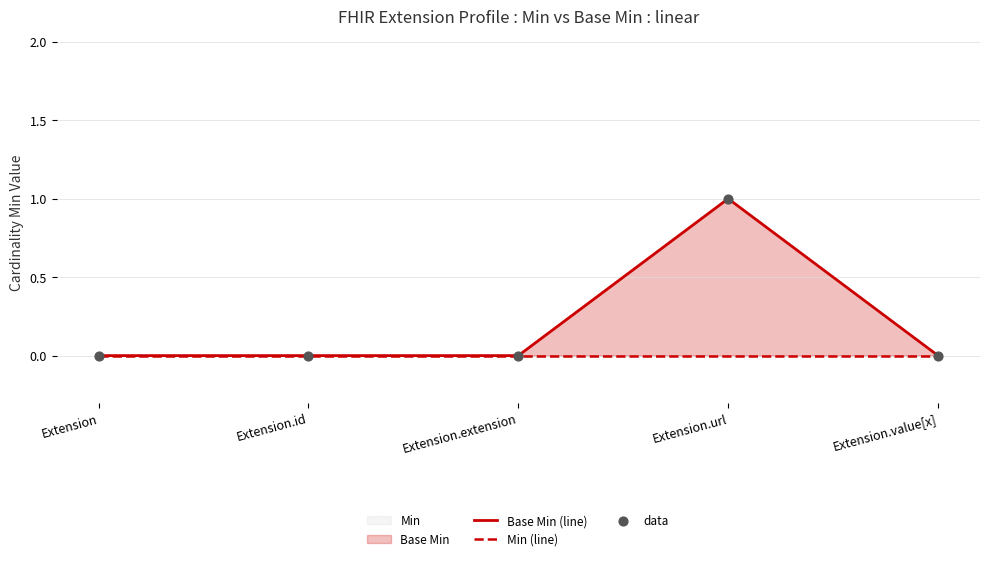

Is the value of Base Min (line) at Extension.url greater than the value of Min (line) at Extension.extension?

Yes